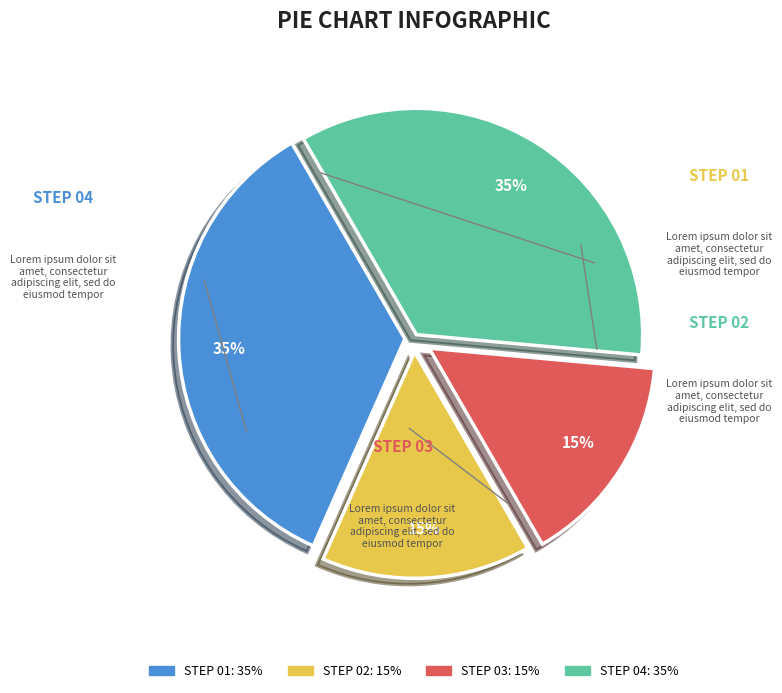

Is there any slice that represents more than half of the pie?

No